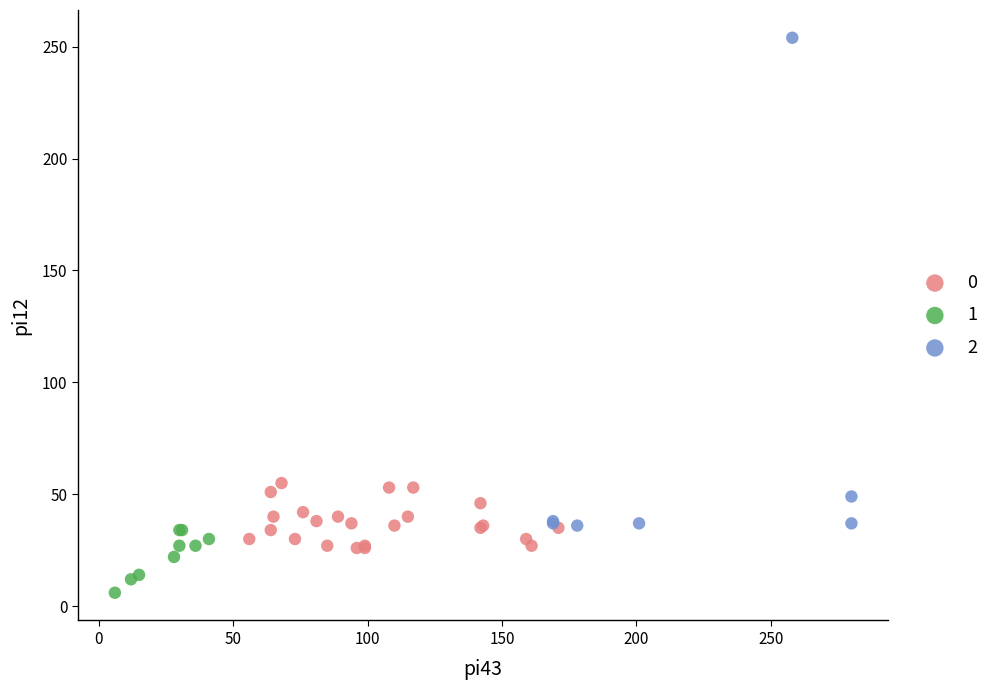

What are all the series names shown in the legend?

0, 1, 2